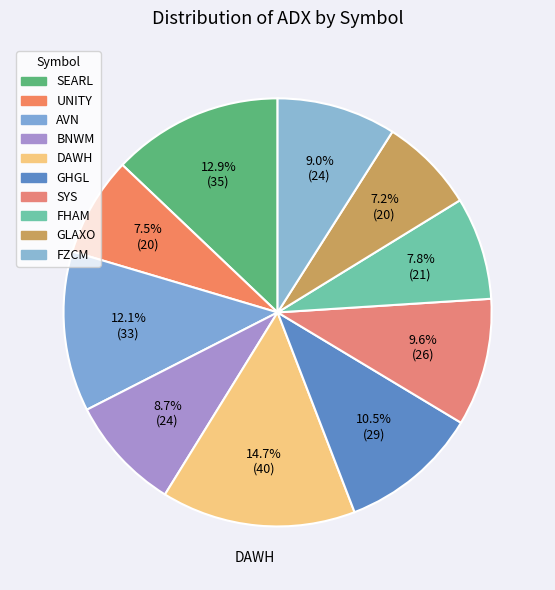

What is the total percentage of DAWH and FHAM?

22.4%